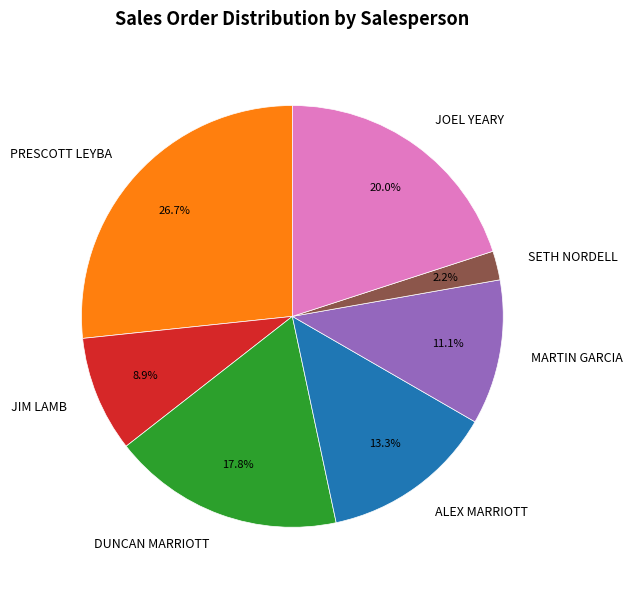

Is there a majority slice in this chart?

No